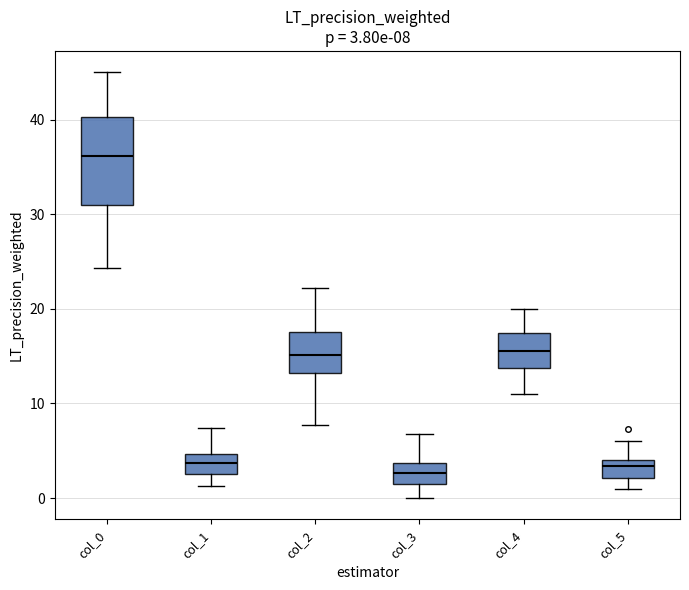

Which box has the highest median line?

col_0